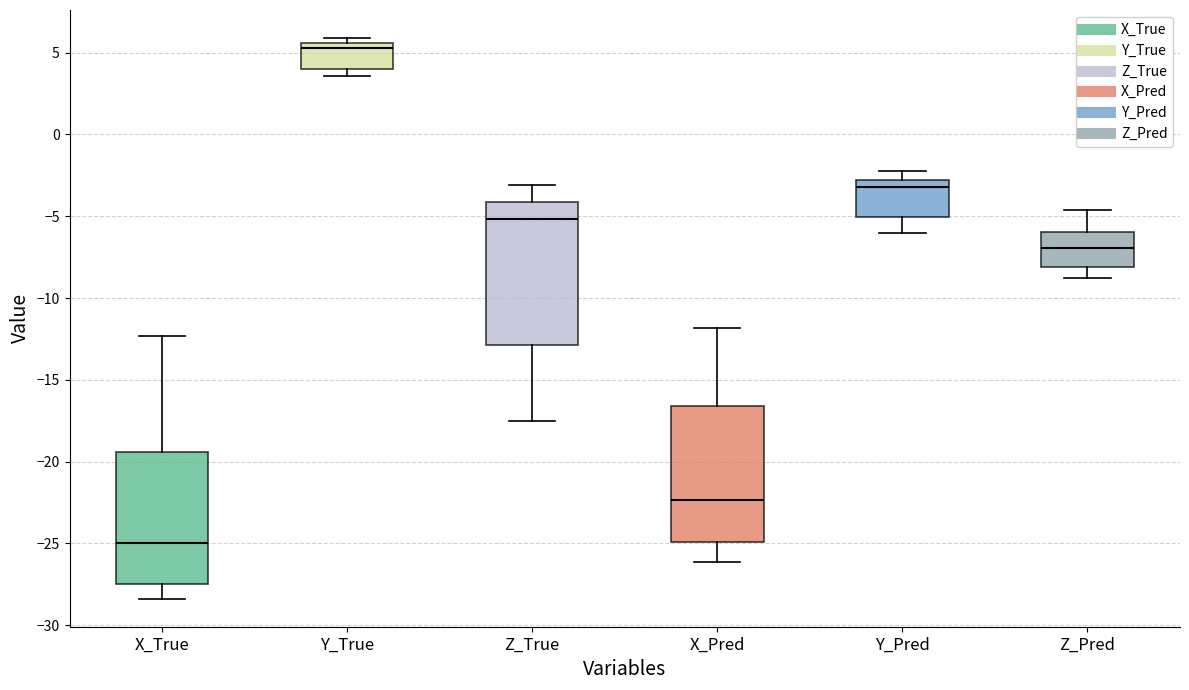

Reading left to right, read every box against the y-axis: the position of its median line, the range the box covers, and the ends of its whiskers. The values are not printed on the chart, so give them approximately, as read against the axis.

X_True: median -25.0, box -27.5 to -19.5, whiskers -28.5 to -12.5
Y_True: median 5.5 (just below the box's upper edge), box 4.0 to 5.5, whiskers 3.5 to 6.0
Z_True: median -5.0, box -13.0 to -4.0, whiskers -17.5 to -3.0
X_Pred: median -22.5, box -25.0 to -16.5, whiskers -26.0 to -12.0
Y_Pred: median -3.0 (just below the box's upper edge), box -5.0 to -3.0, whiskers -6.0 to -2.5
Z_Pred: median -7.0, box -8.0 to -6.0, whiskers -9.0 to -4.5